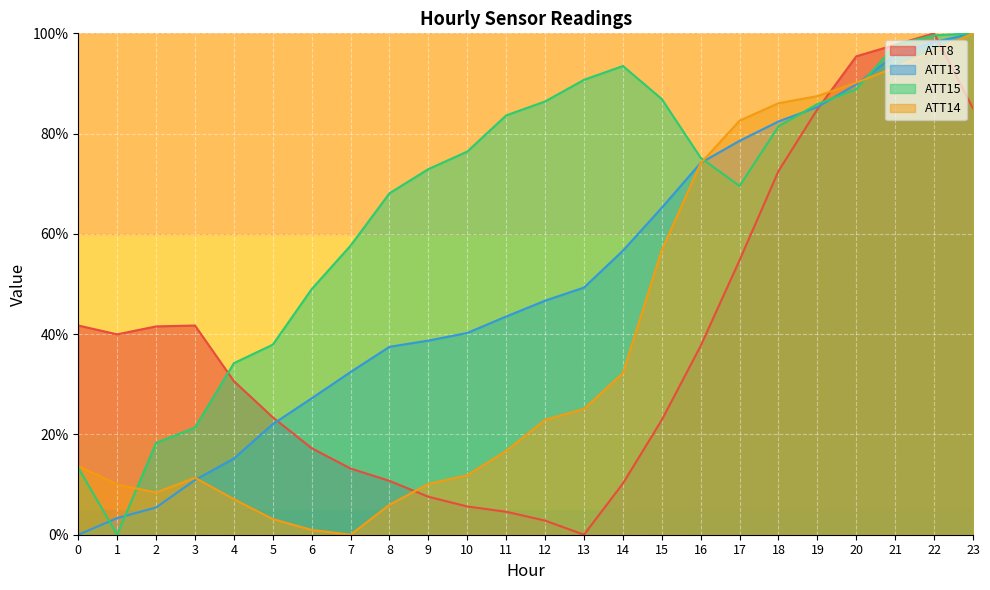

True or false: ATT14 has a value of 8.4 at 2.

True